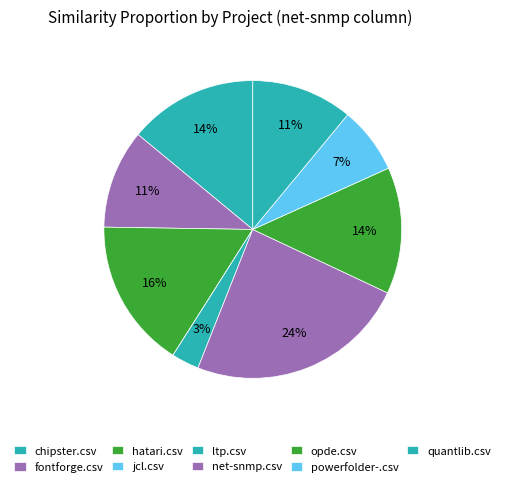

What percentage is the chipster.csv slice, to the nearest percent?

14%